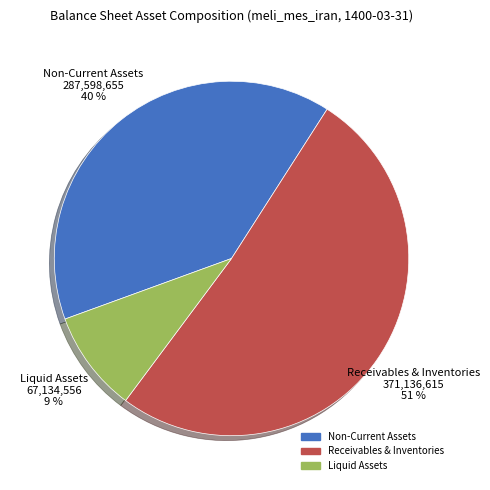

Between Liquid Assets and Receivables & Inventories, which is larger?

Receivables & Inventories